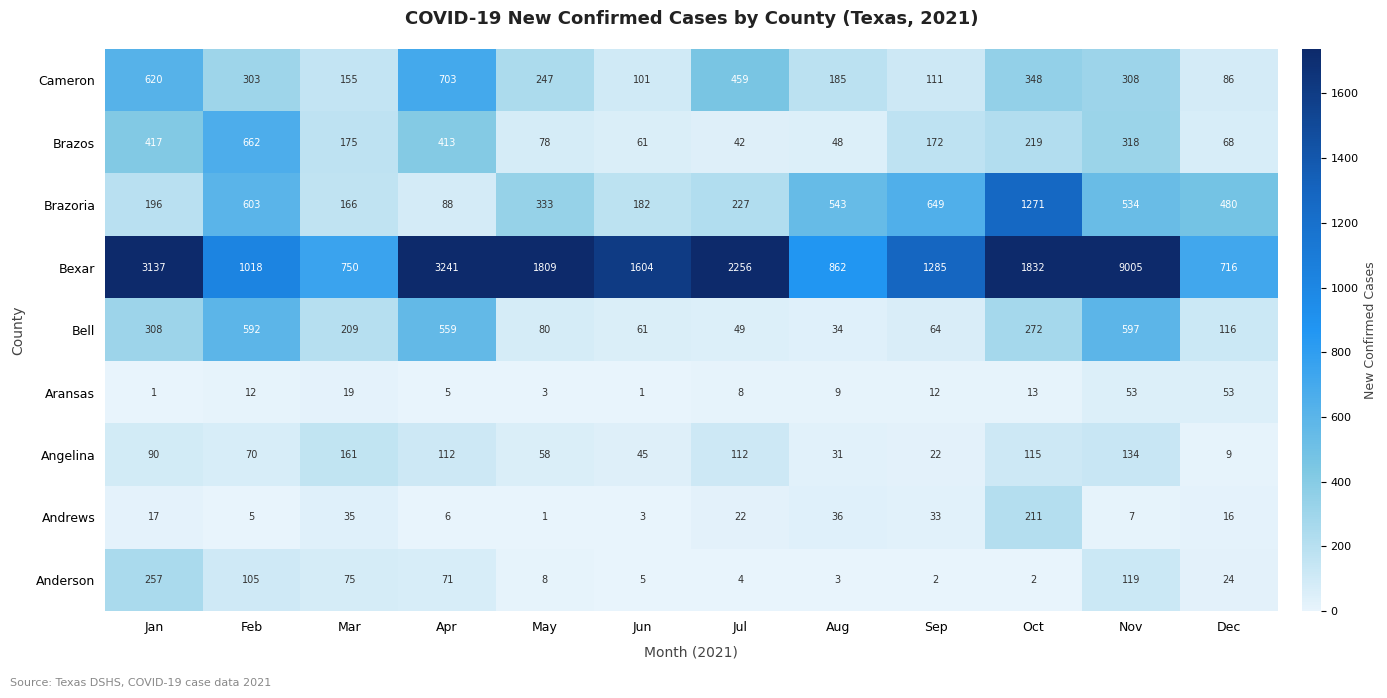

What is the total value across all series at Feb?

3370